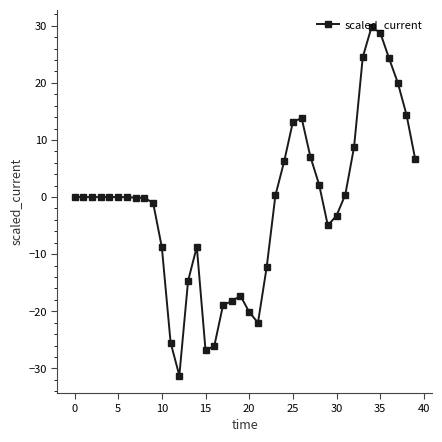

What is the average value?

-1.5